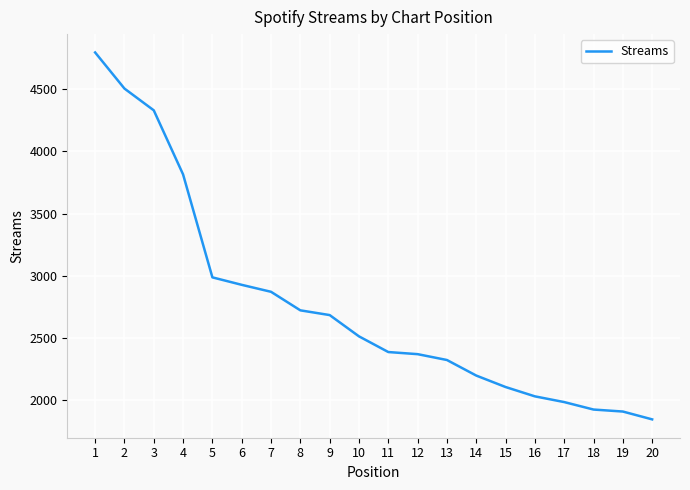

What is the change in value from 5 to 7?

-116